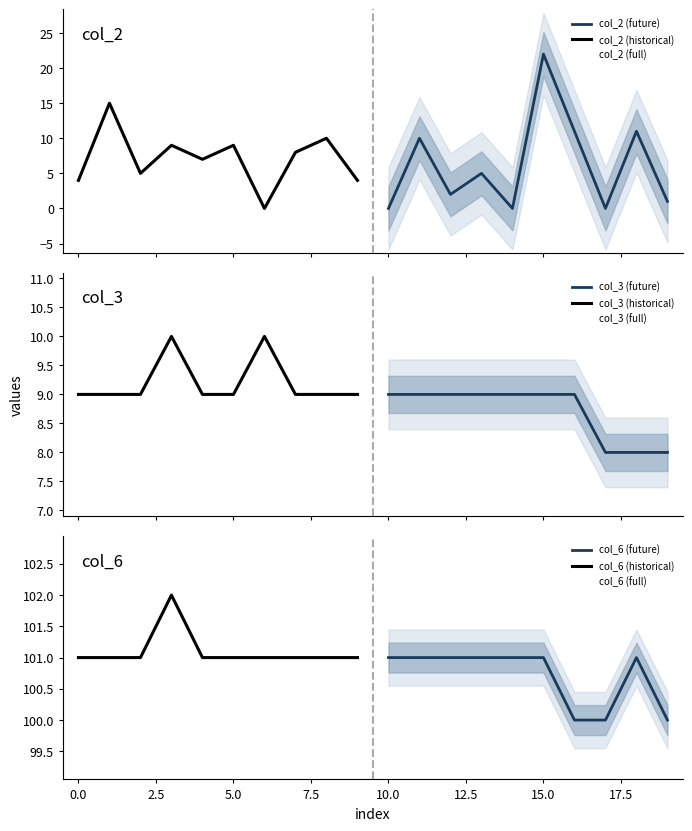

List the series in order of their peak value, highest first.

col_6, col_2, col_3